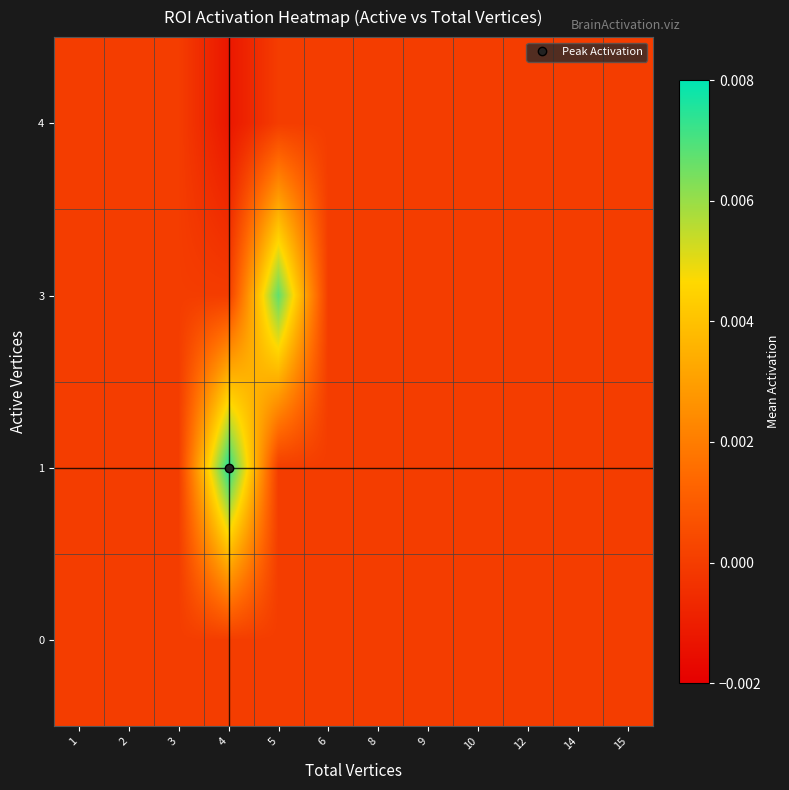

At which category is the sum across all series the highest?

5